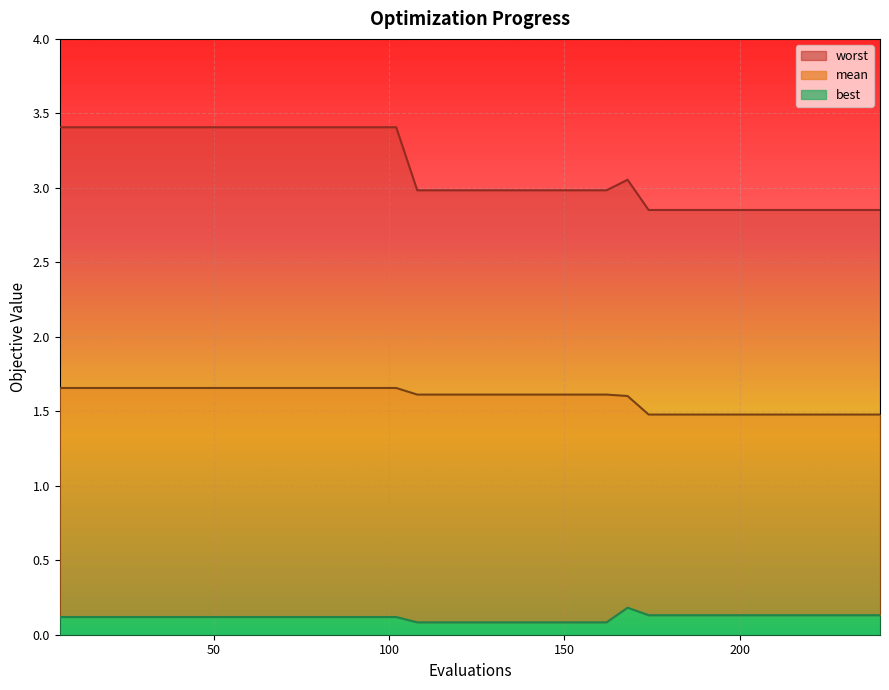

Is the value of worst at 120 greater than the value of best at 174?

Yes